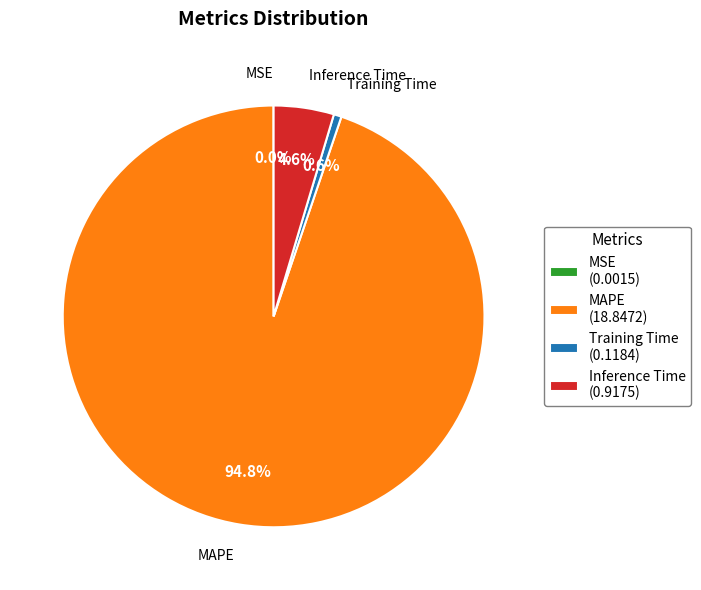

Is there any slice that represents more than half of the pie?

Yes